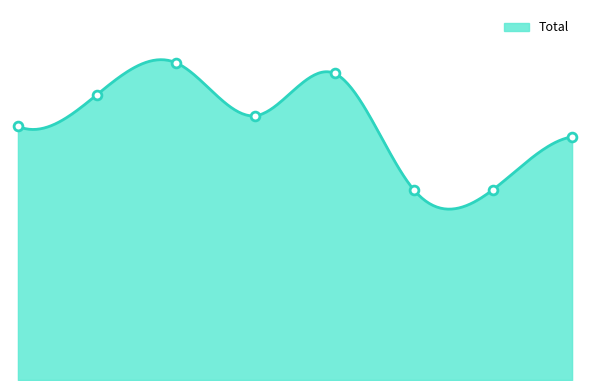

What is the ratio of the value at 2016 to the value at 2022?

1.2